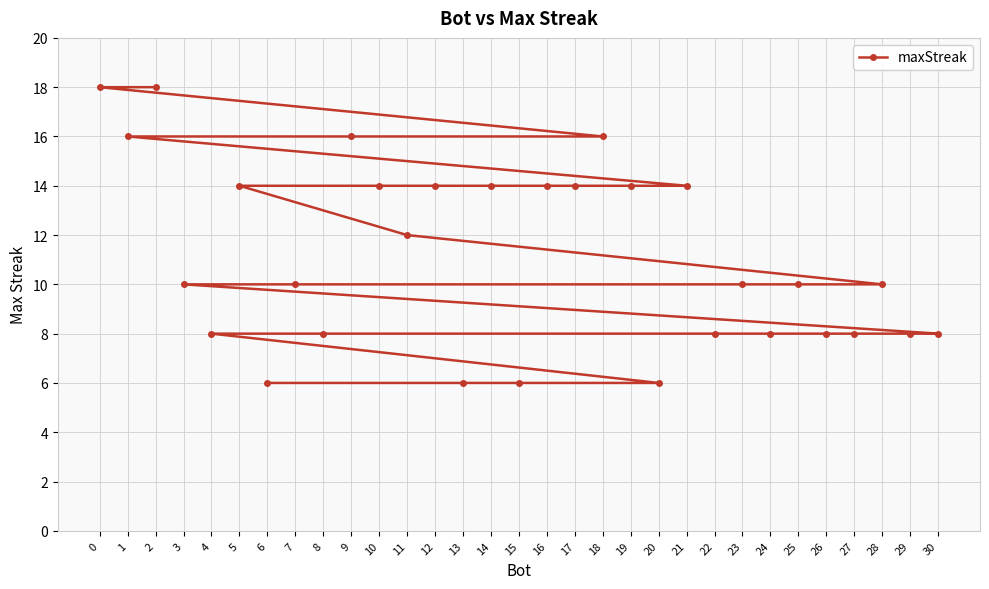

List the labels in order of value, smallest first.

20, 15, 13, 6, 30, 29, 27, 26, 24, 22, 8, 4, 28, 25, 23, 7, 3, 11, 21, 19, 17, 16, 14, 12, 10, 5, 18, 9, 1, 2, 0